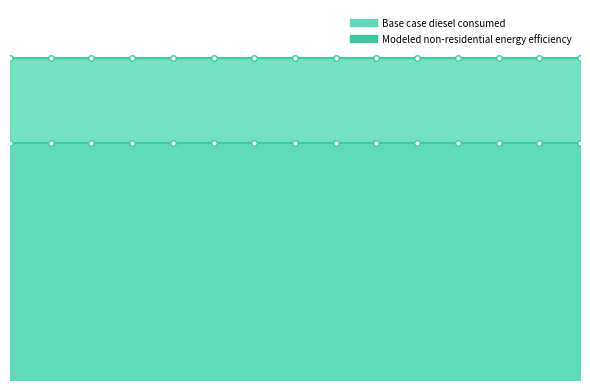

What is the difference between the highest and lowest values at 2017?

25276.4